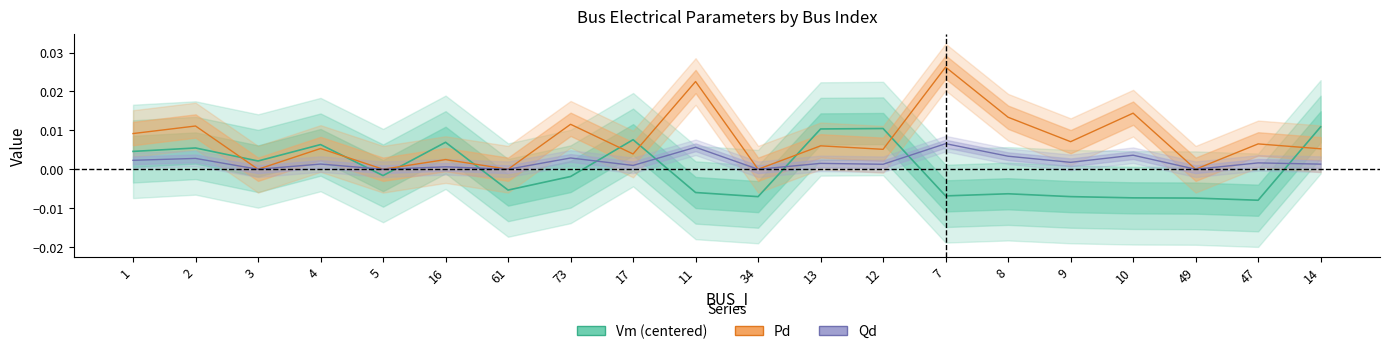

What is the label of the 5th point from the left?

5